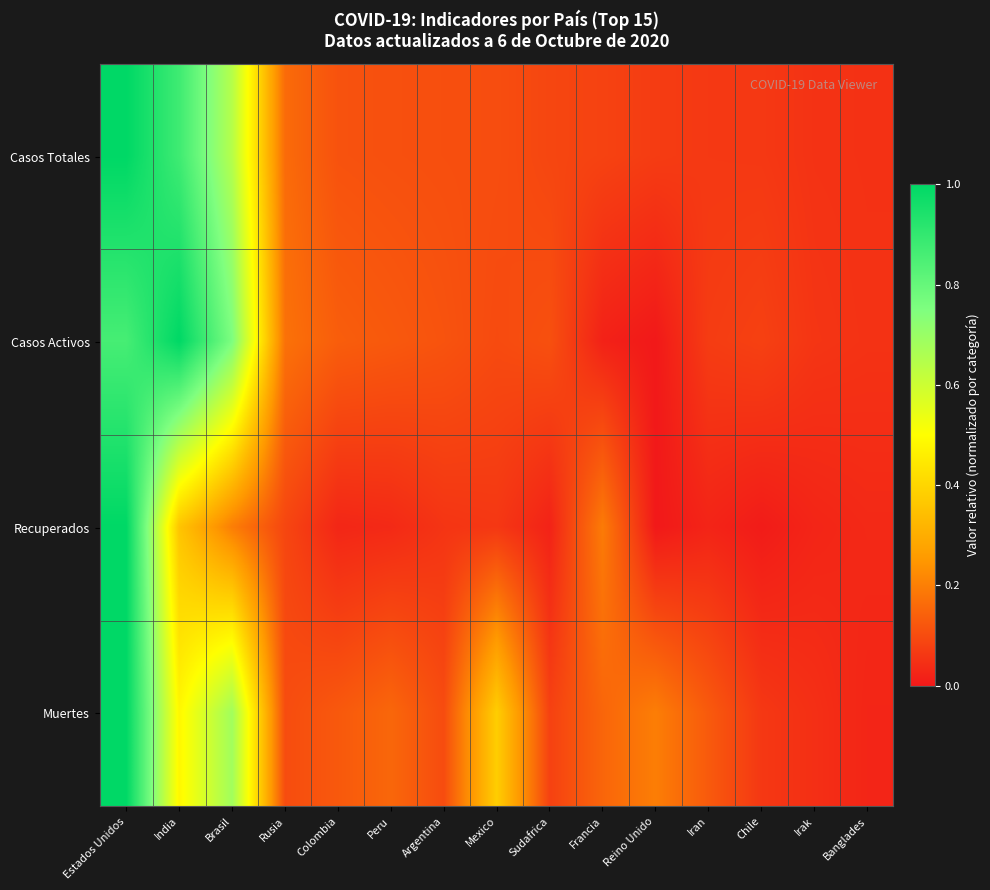

What is the total value across all series at Reino Unido?

0.3